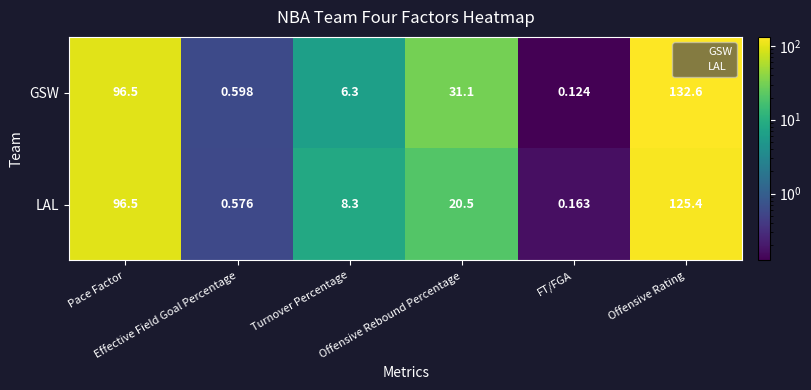

Which series has the largest total across all categories?

GSW